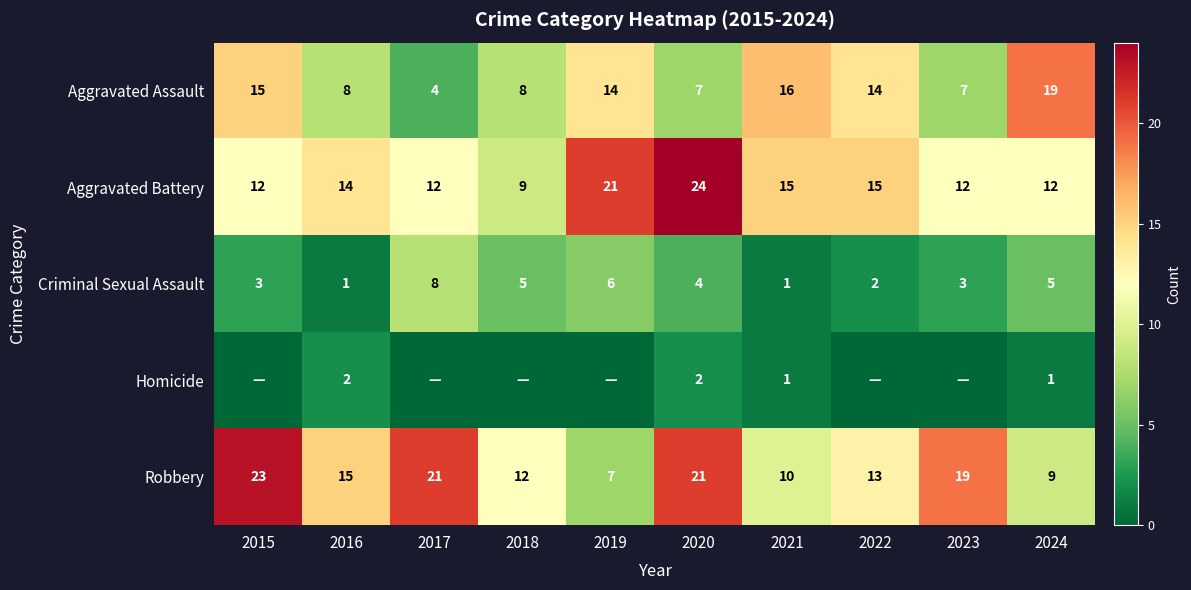

What is the minimum value for Aggravated Assault?

4